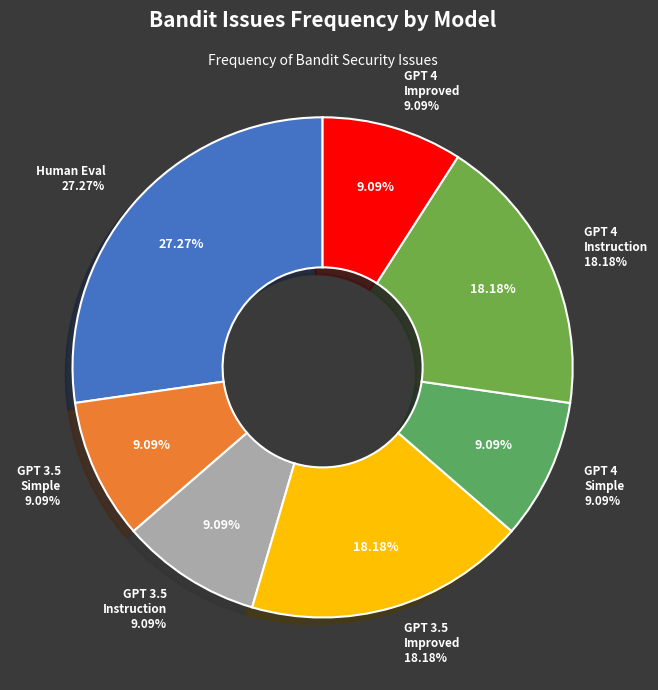

The GPT 3.5 Turbo with Instruction Tone Prompt slice represents 9% of the pie. True or false?

True